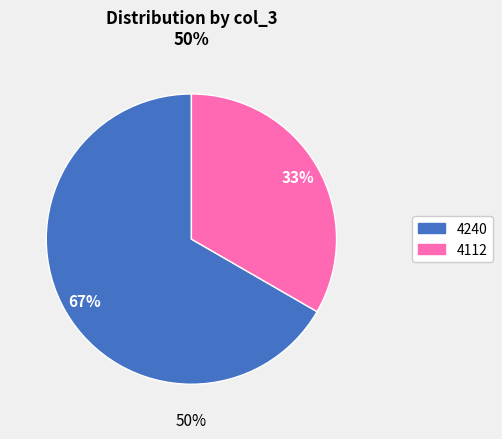

Do 4240 and 4112 together represent more than half of the pie?

Yes